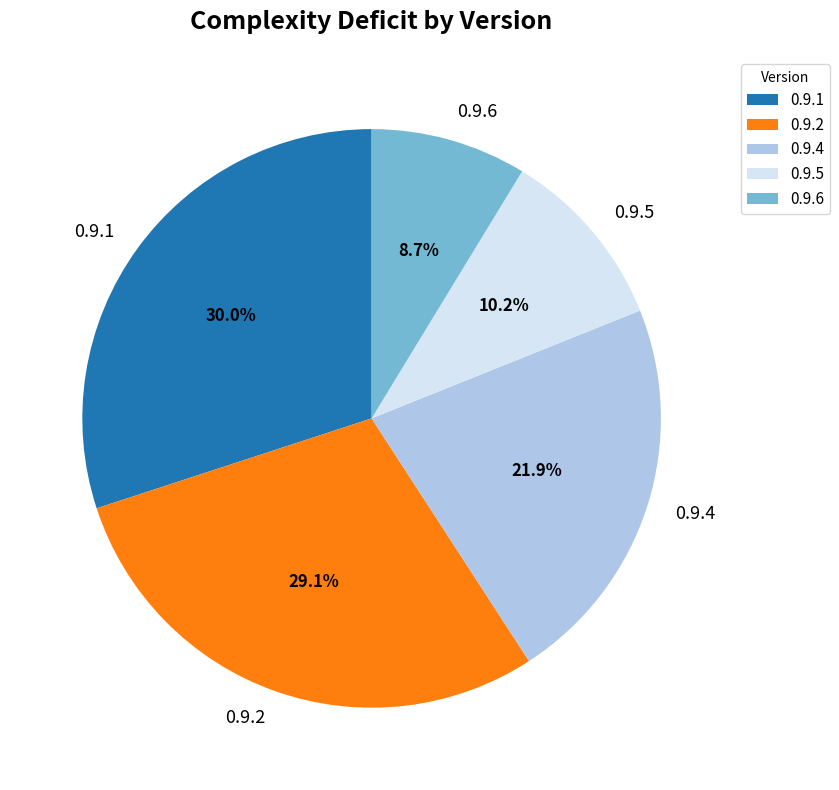

Does 0.9.5 account for over 50% of the chart?

No